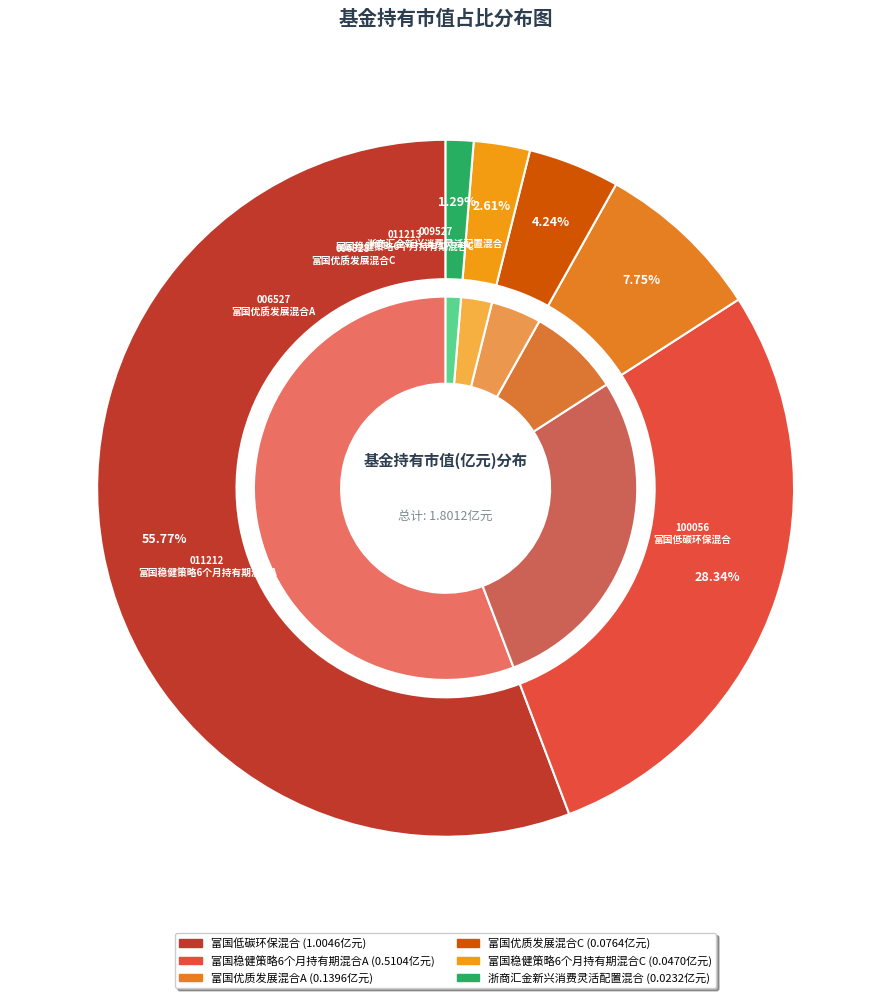

Is there any slice that represents more than half of the pie?

Yes